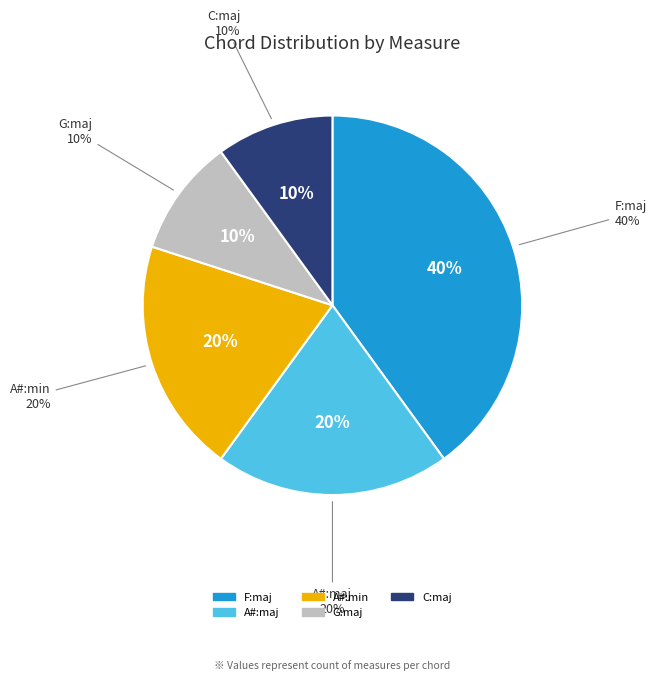

How many segments does this pie chart have?

5